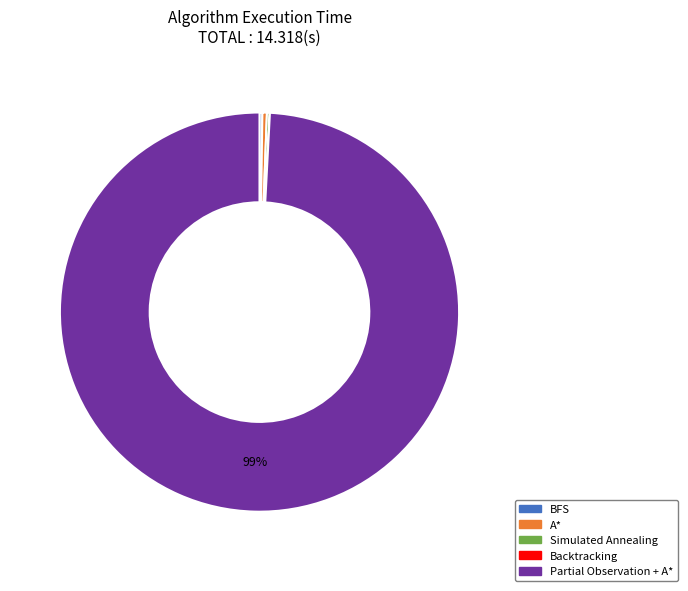

What is the largest slice in the pie chart?

Partial Observation + A*